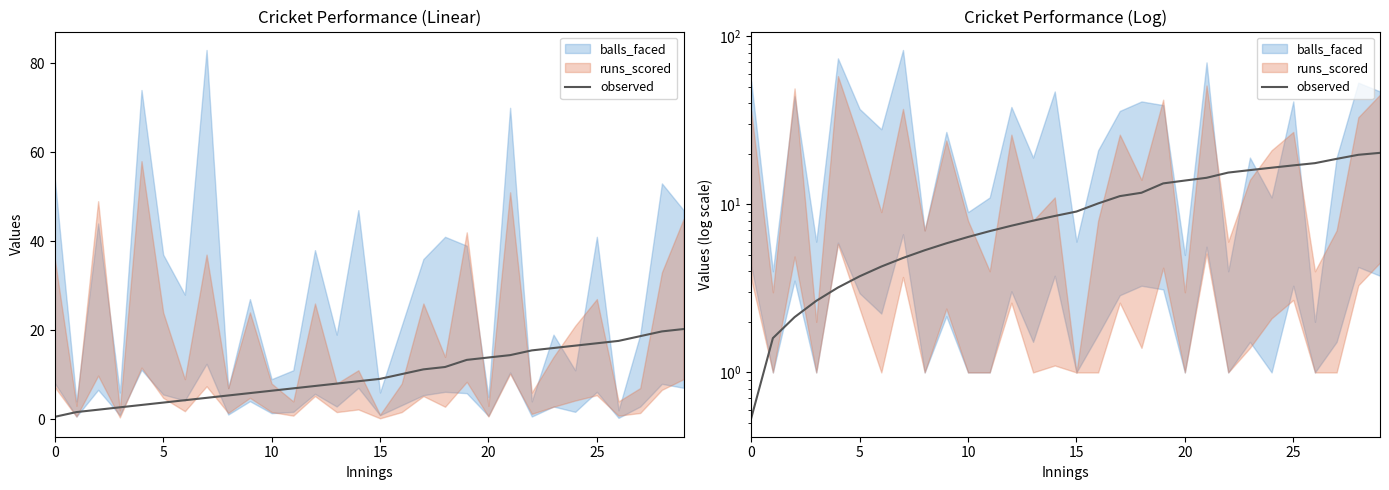

True or false: the data has more than 0 interior local peaks.

False